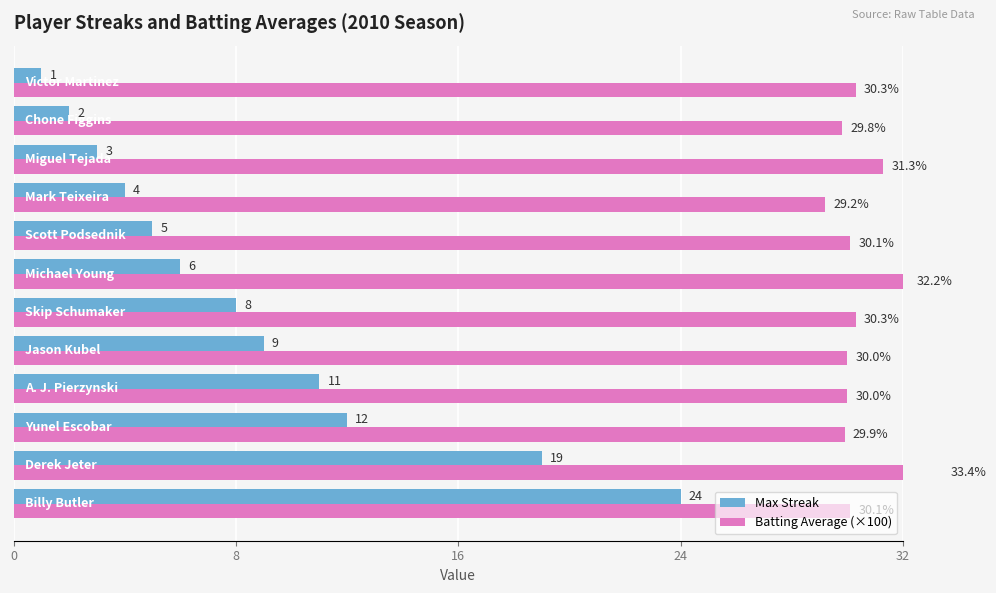

How many bars are there in each group?

2